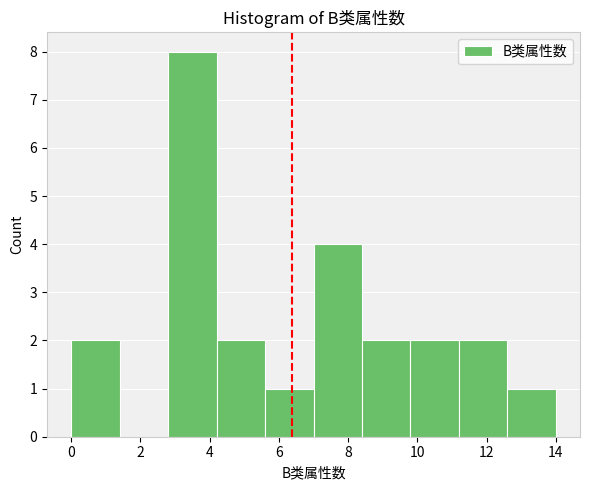

Reading left to right, list every bar in this chart as the range it spans on the x-axis followed by its height. The values are not printed on the chart, so give them approximately, as read against the axis.

0.0 to 1.4: 2
1.4 to 2.8: 0
2.8 to 4.2: 8
4.2 to 5.6: 2
5.6 to 7.0: 1
7.0 to 8.4: 4
8.4 to 9.8: 2
9.8 to 11.2: 2
11.2 to 12.6: 2
12.6 to 14.0: 1